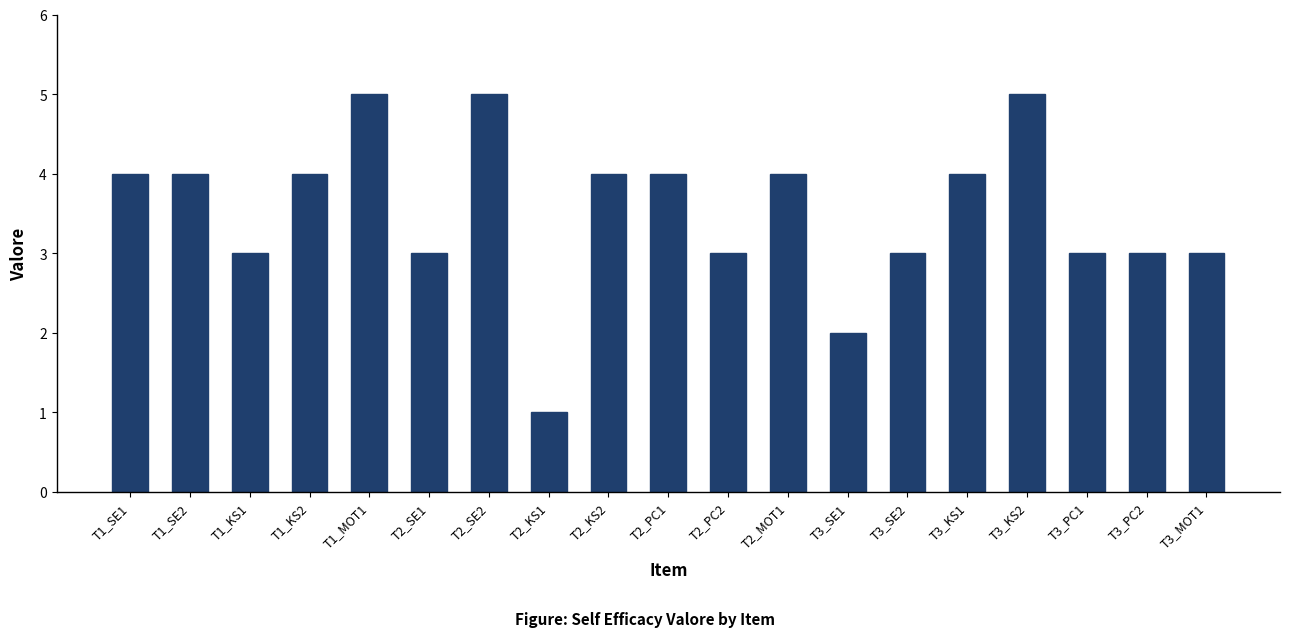

What is the difference between the values at T3_SE1 and T3_PC2?

1